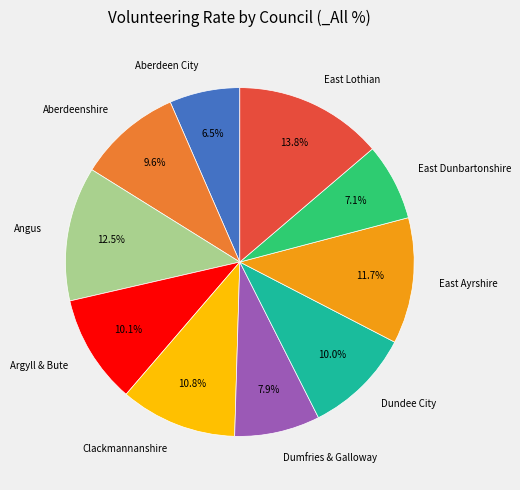

Is there a majority slice in this chart?

No